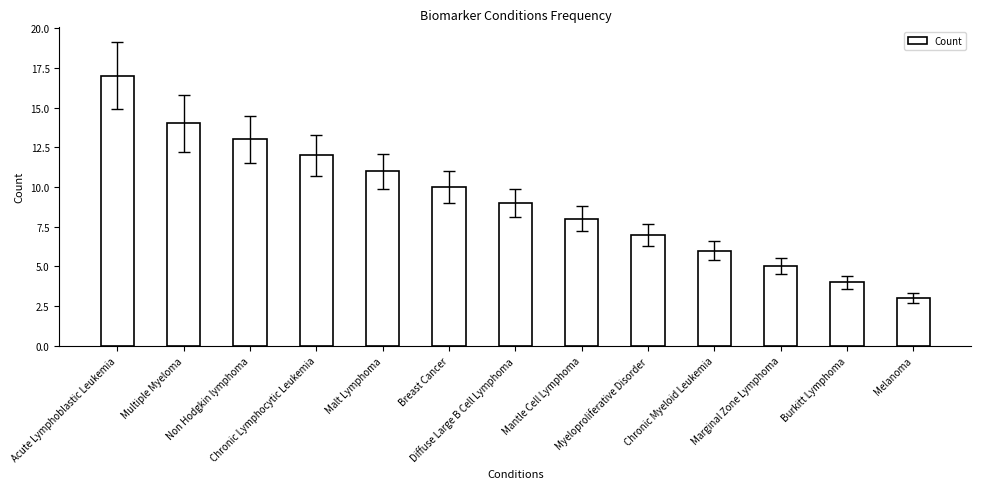

True or false: the data shows 14 at Multiple Myeloma.

True